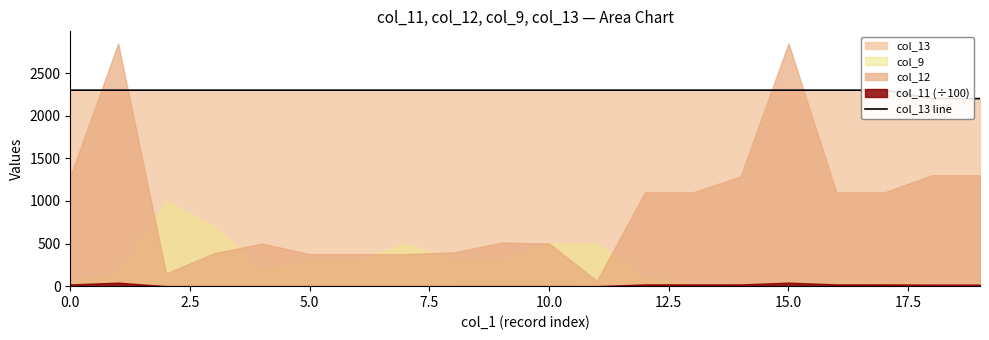

Is it true that the value at 17.5 is 2301?

True